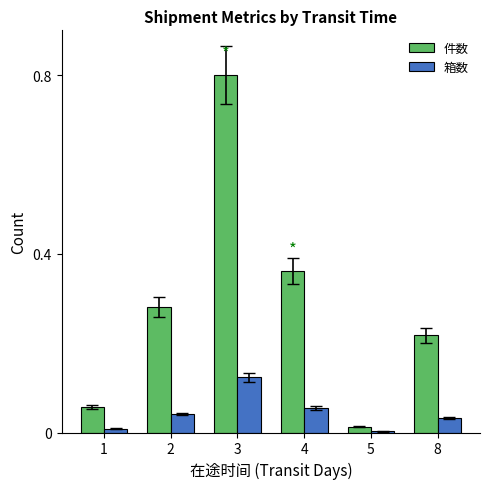

Between 2 and 3, which series saw the biggest shift?

件数